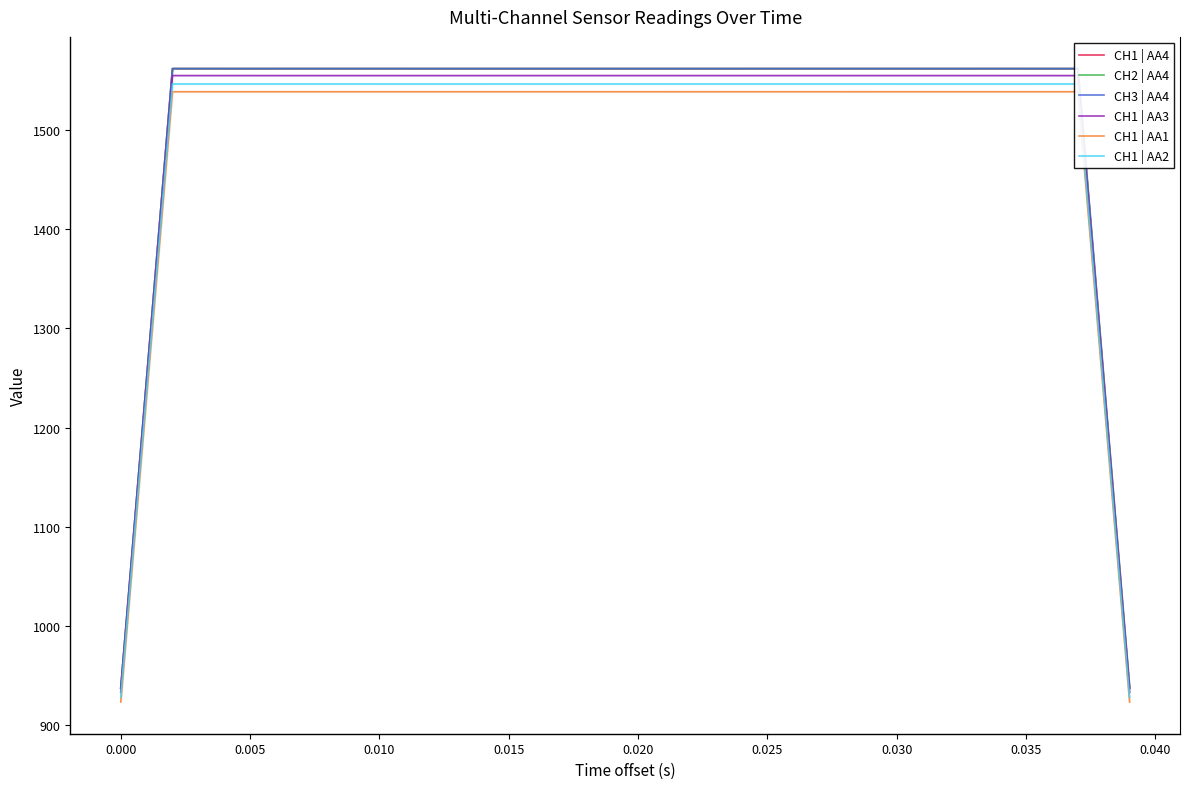

What is the minimum value for CH3 | AA4?

937.2